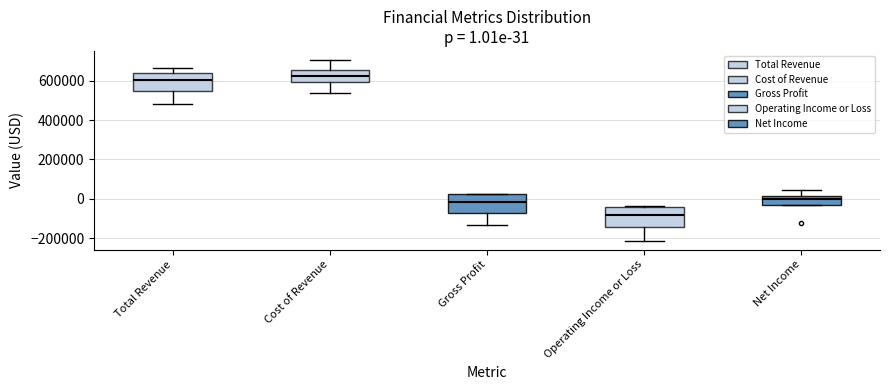

Which box has the lowest median line?

Operating Income or Loss